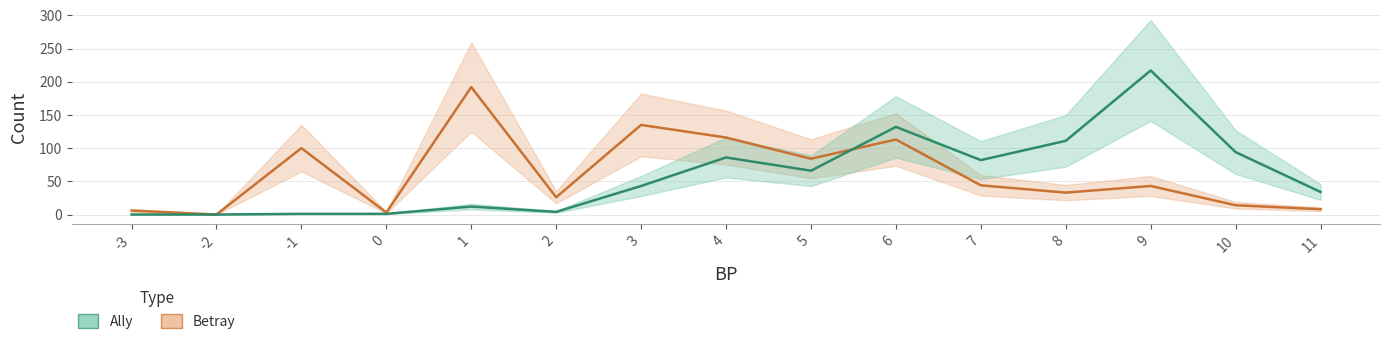

How many values in the Betray series are below 43?

7